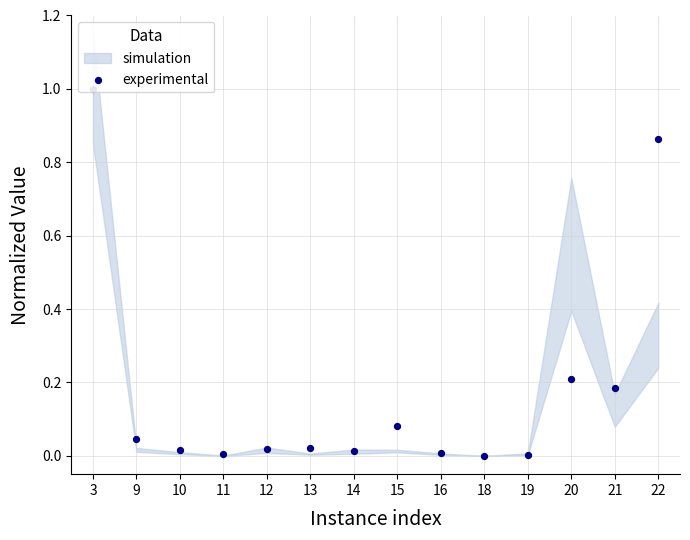

Which has a higher value, 11 or 22?

22